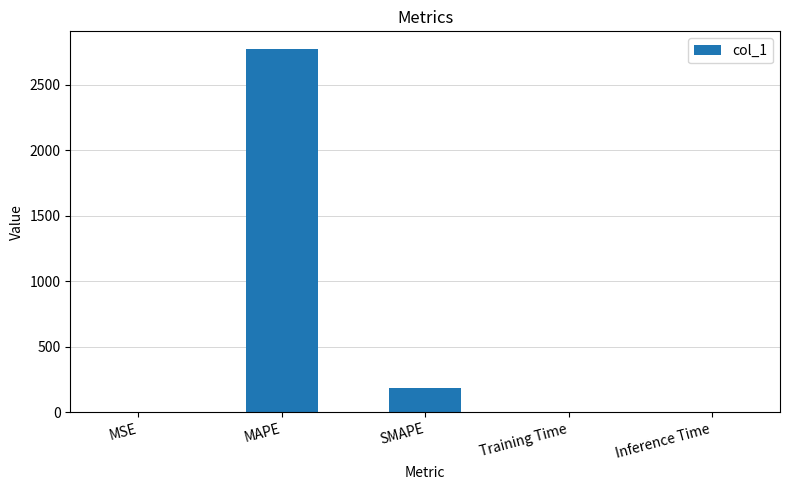

True or false: the data shows 1383.7 at MAPE.

False